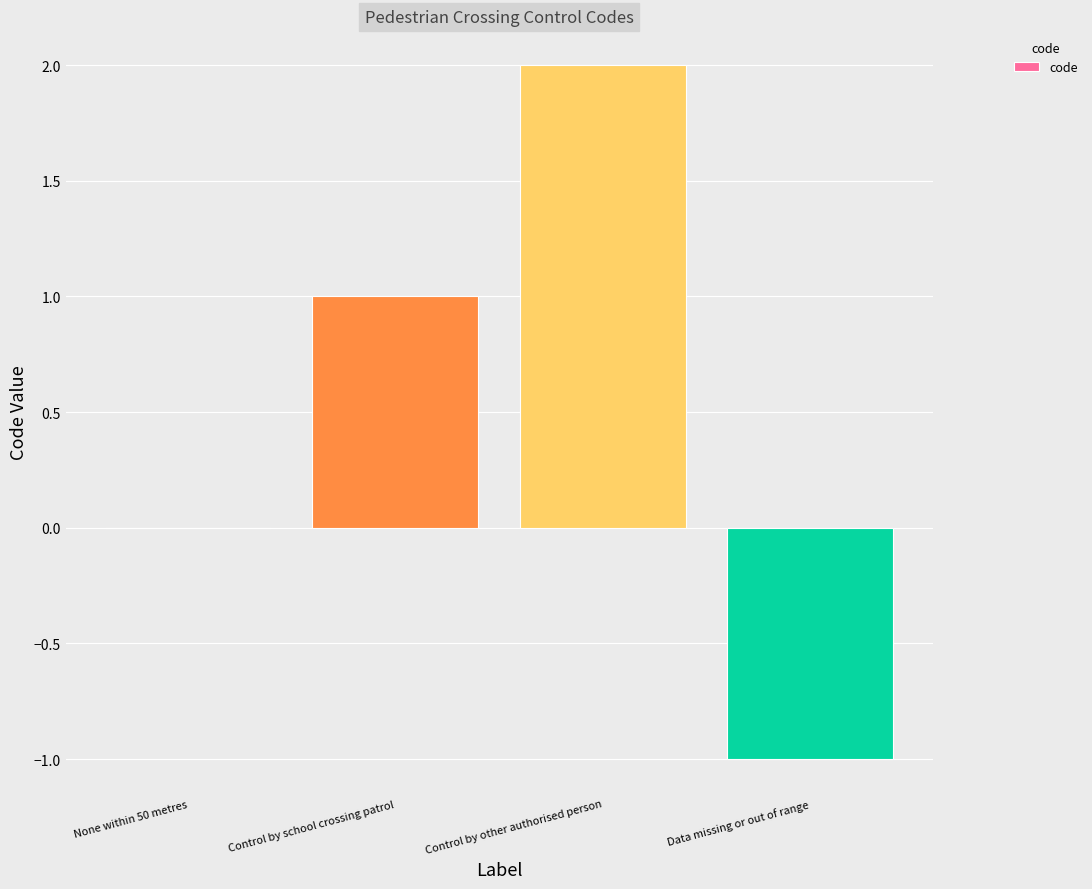

Which category has the highest value across all series?

Control by other authorised person